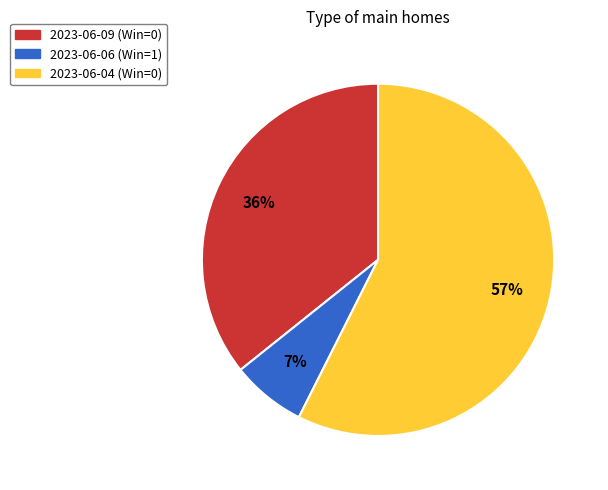

How many segments does this pie chart have?

3